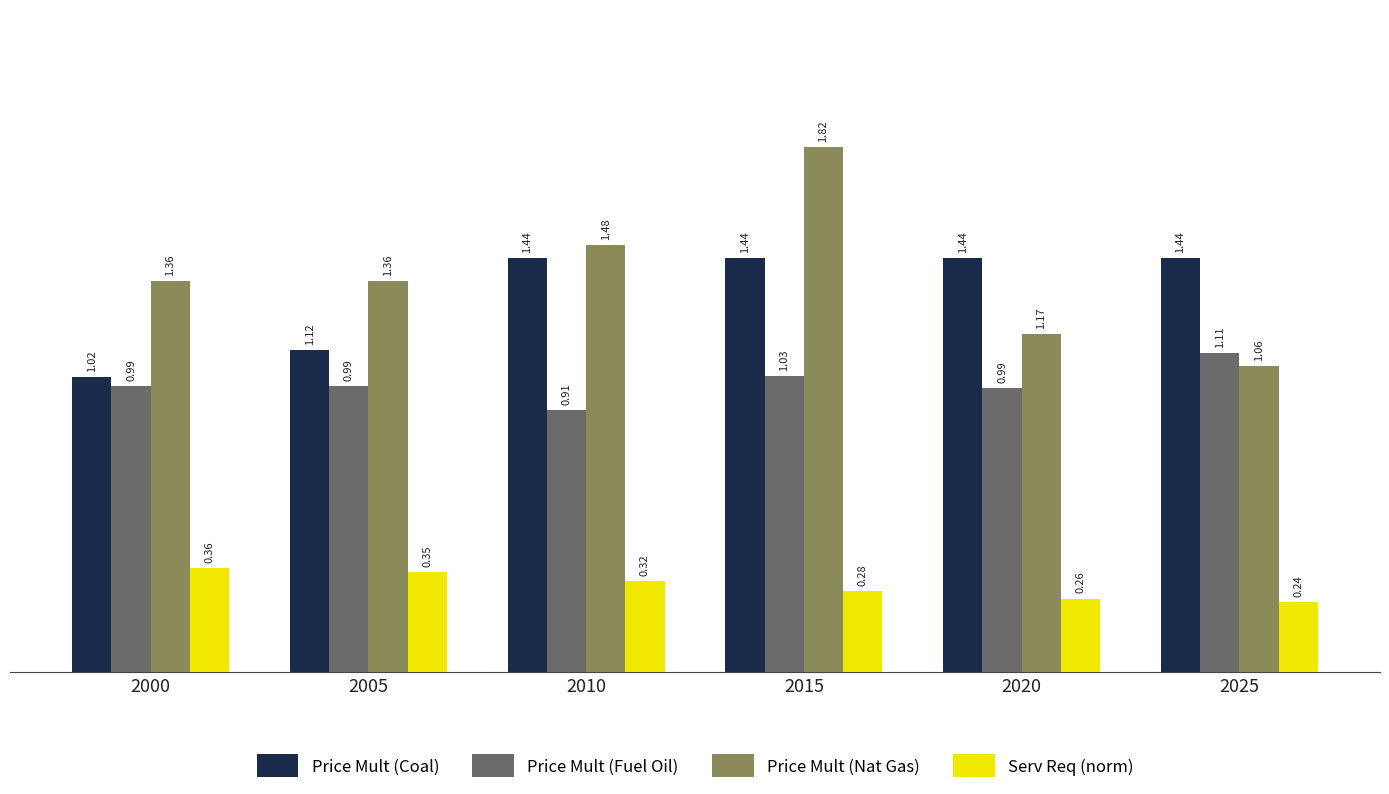

Rank the categories by Serv Req (norm) value from lowest to highest.

2025, 2020, 2015, 2010, 2005, 2000